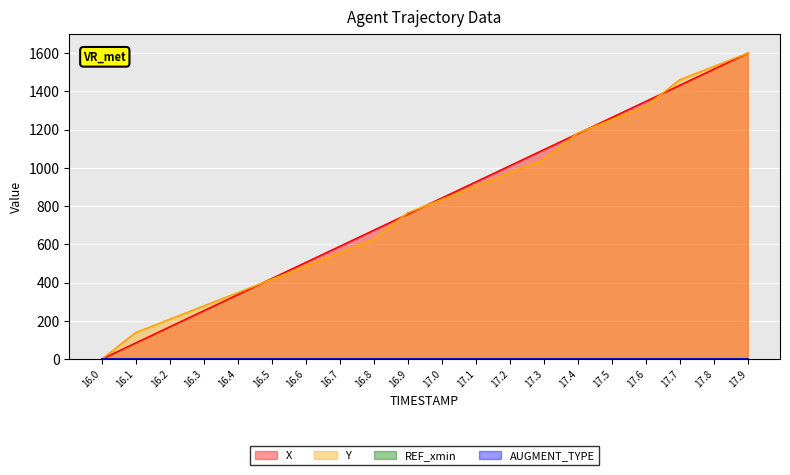

Does the chart display data point markers on the line(s)?

No